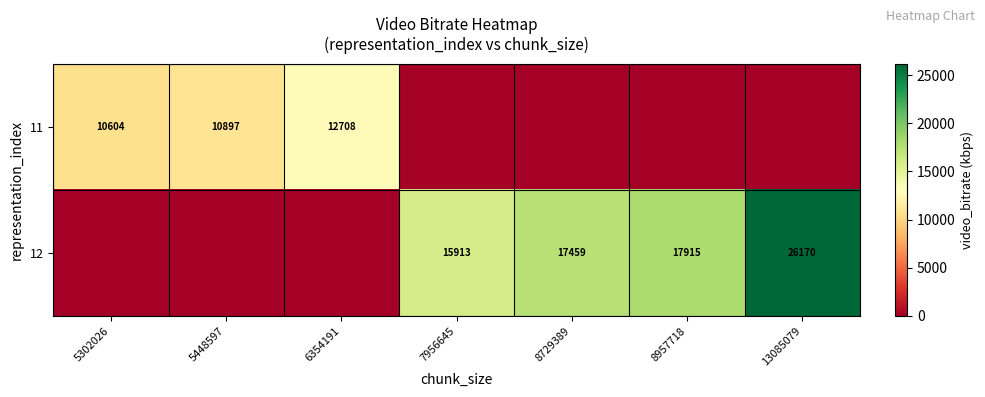

True or false: 11 has a value of 10897 at 5448597.

True